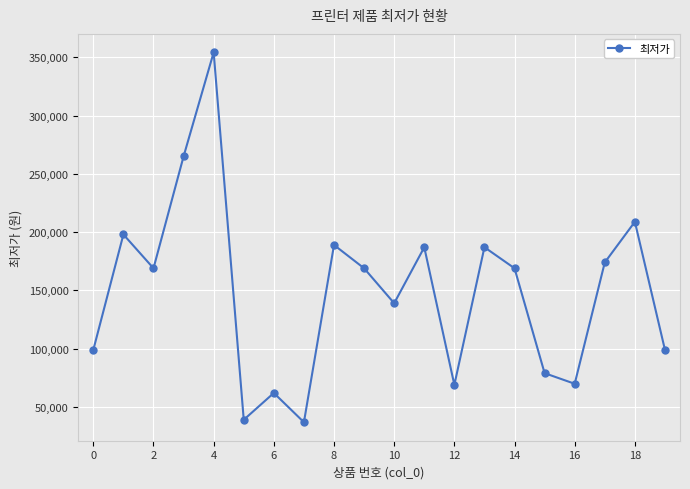

How many interior local valleys (lower than both neighbors) does the data have?

6